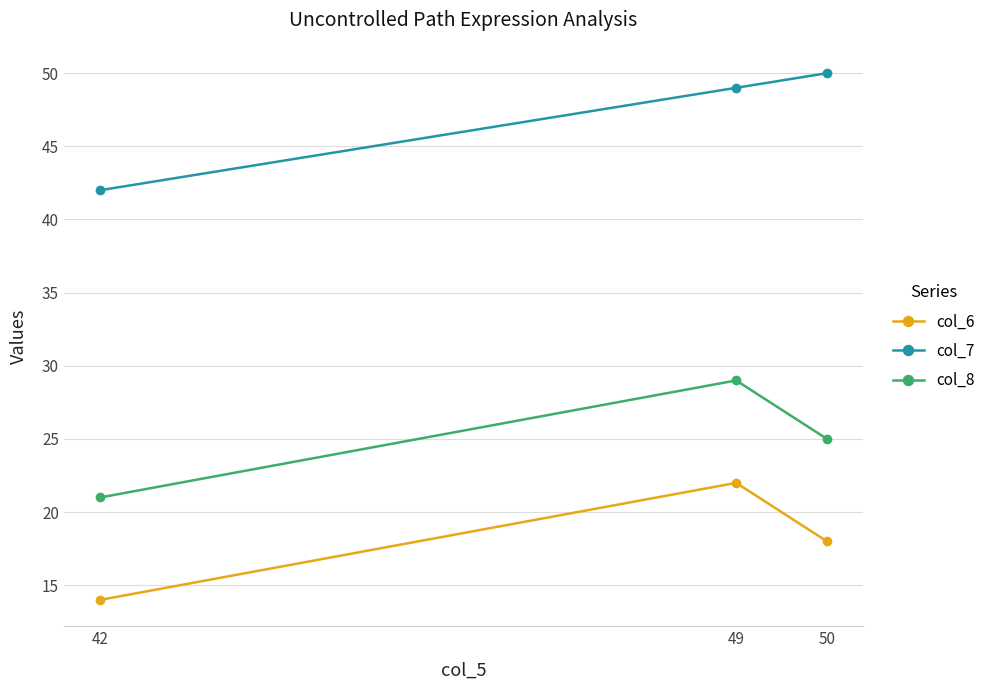

What is the minimum value for col_6?

14